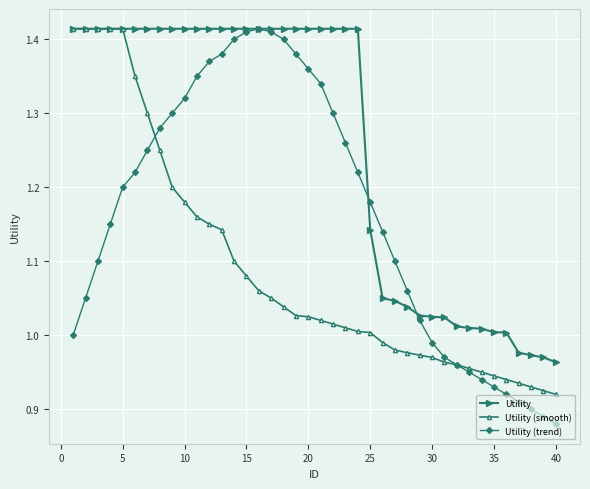

True or false: Utility (trend) and Utility intersect in this chart.

True